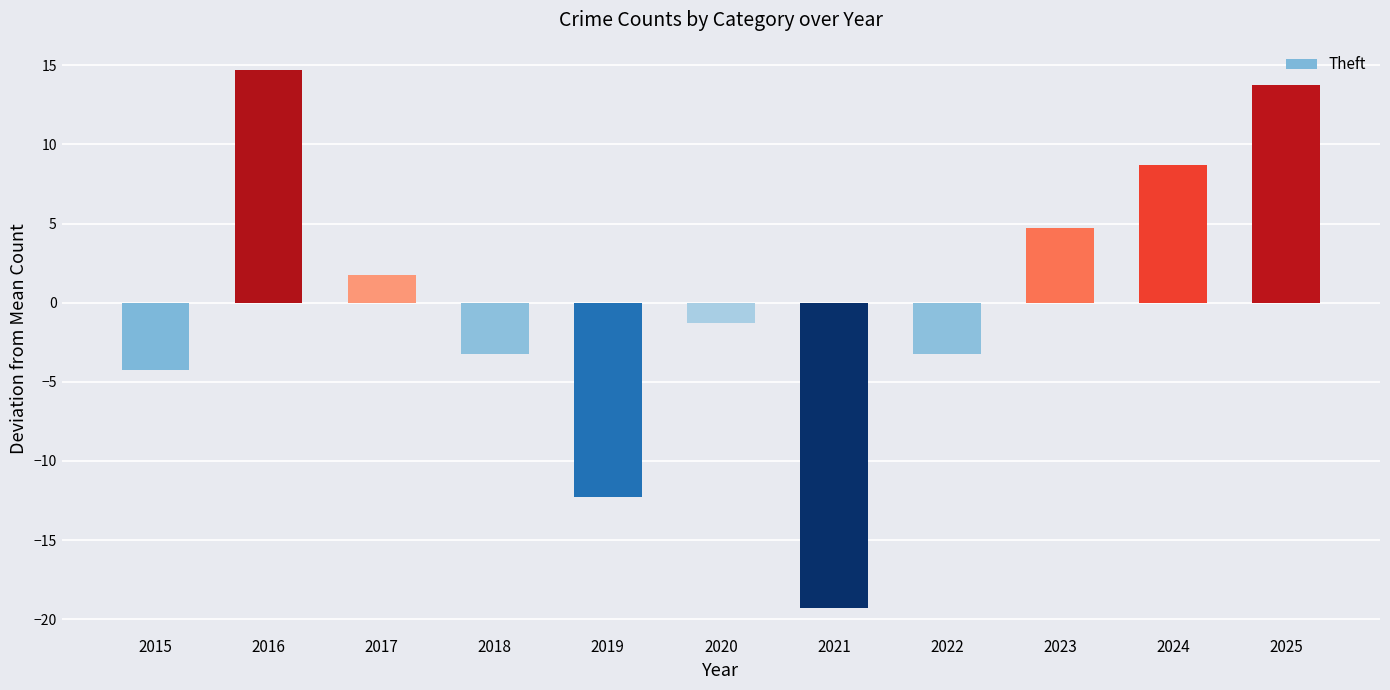

What is the value of the 5th bar from the left?

-12.3